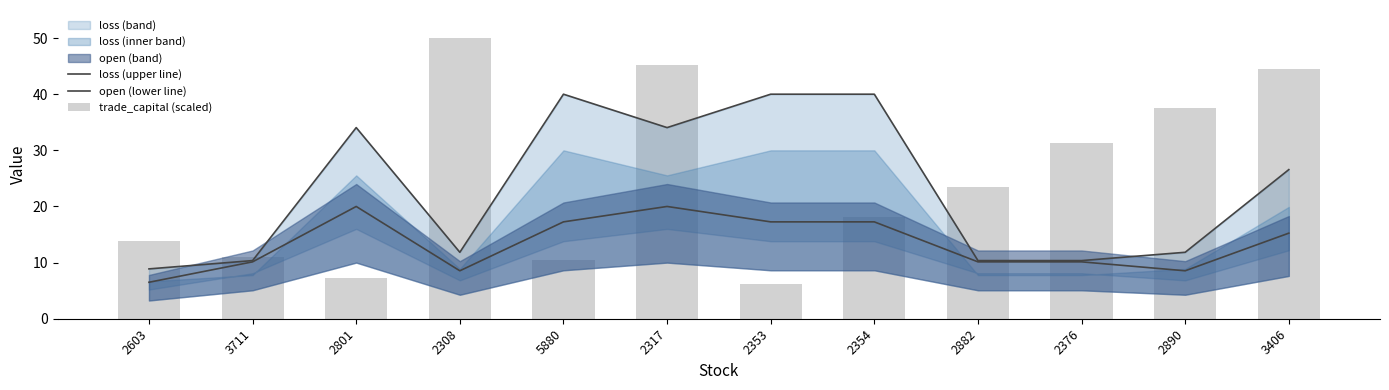

What is the spread (max minus min) of values at 5880?

29.6